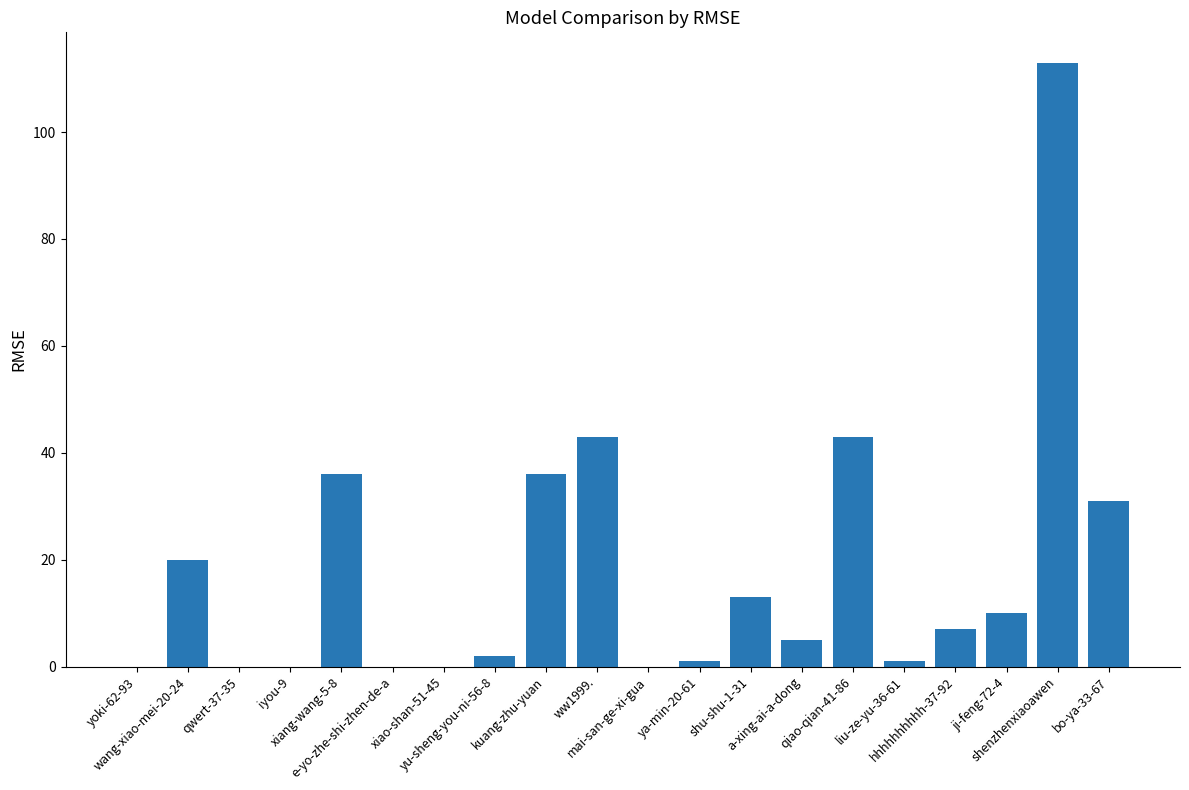

What is the ratio of the value at shu-shu-1-31 to the value at bo-ya-33-67?

0.4